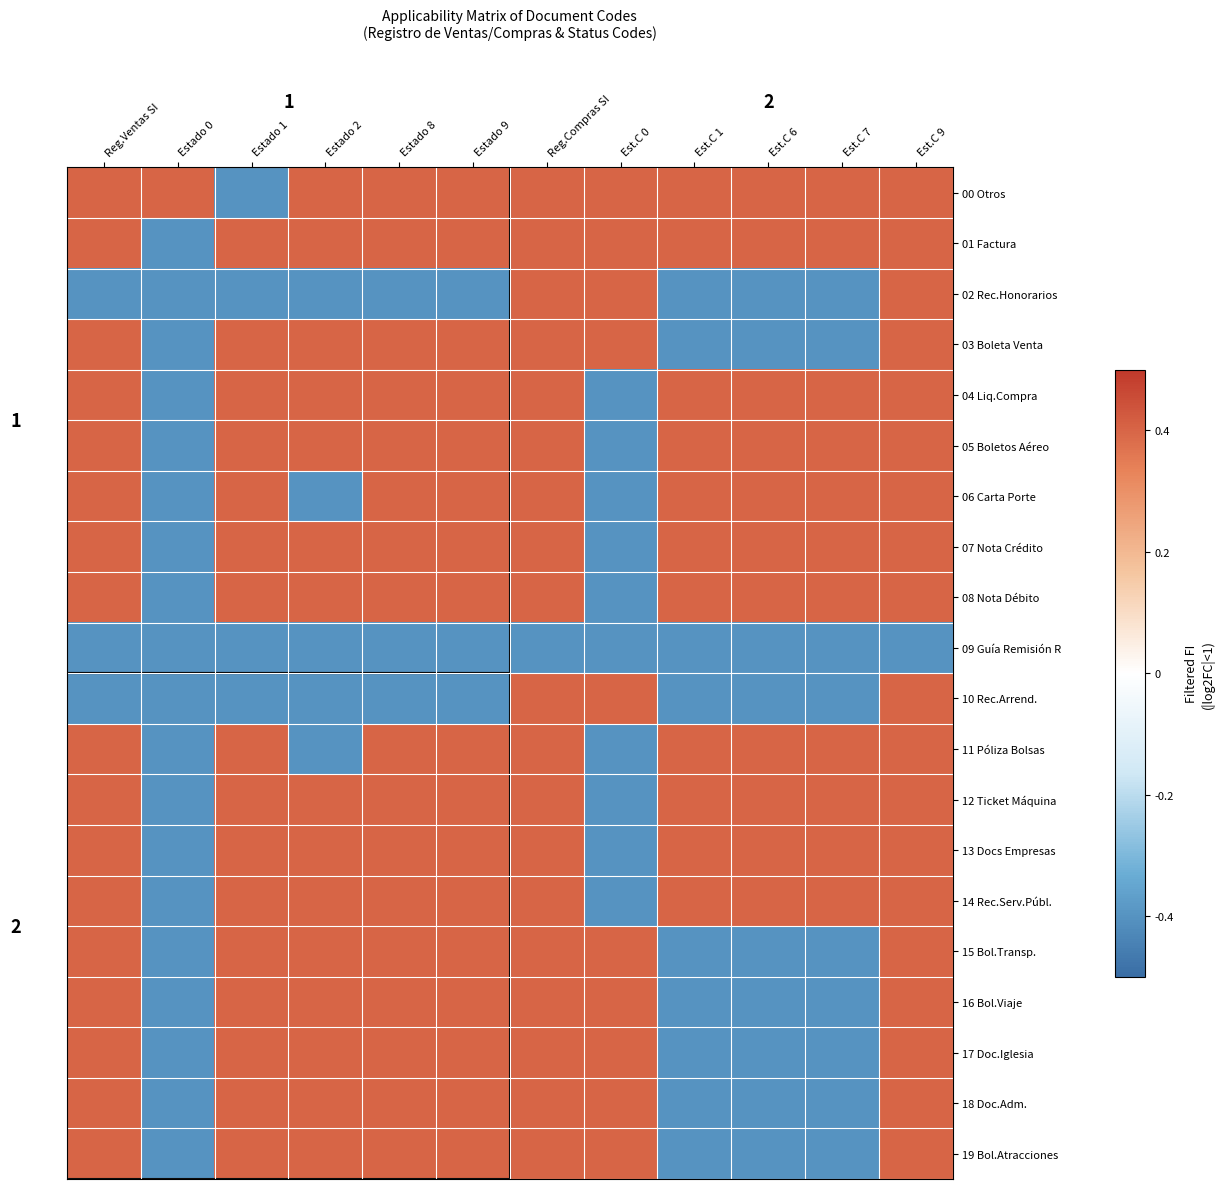

Is it true that 10 Rec.Arrend. equals 0.7 at Est.C 0?

False